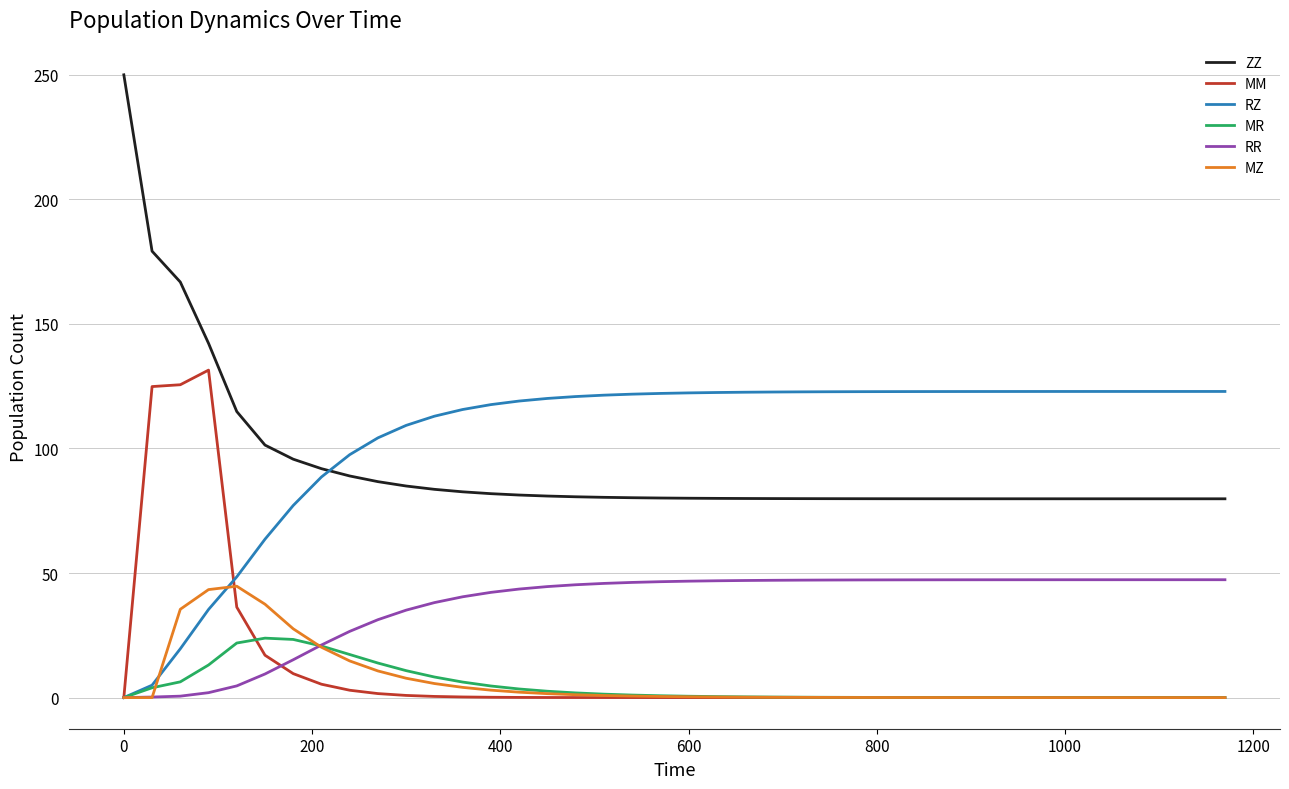

Which series has the largest range (max minus min)?

ZZ